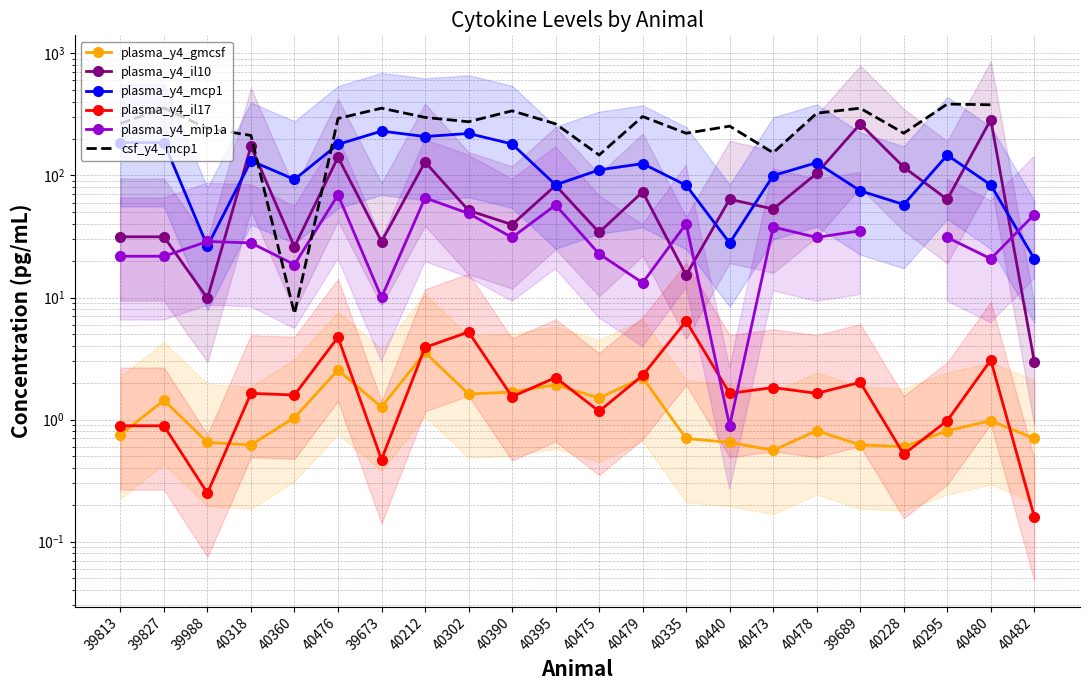

Which series has the widest spread of values?

csf_y4_mcp1